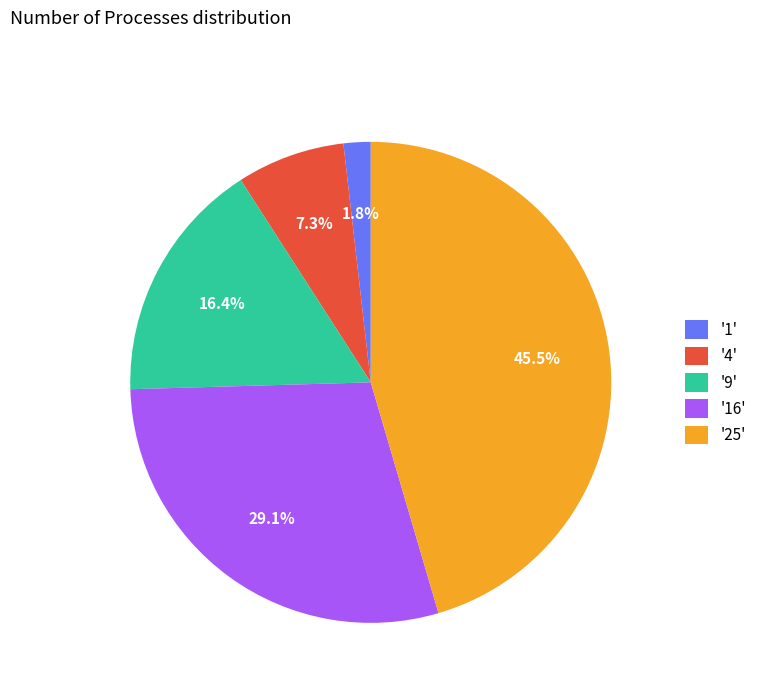

Which has a higher value, '9' or '25'?

'25'